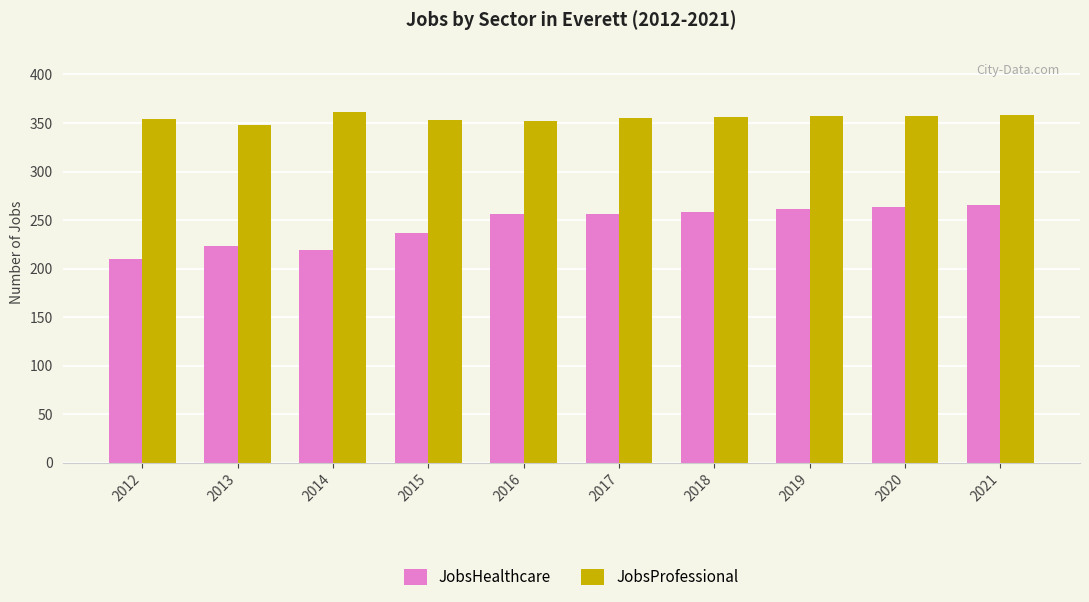

At 2018, list the series in order from smallest to largest.

JobsHealthcare, JobsProfessional